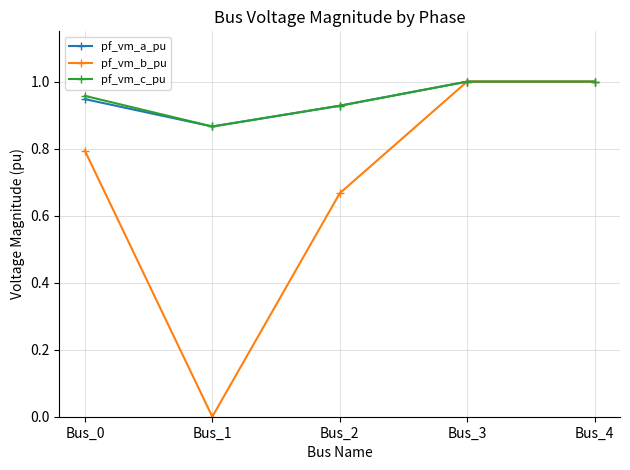

What is the total value across all series at Bus_3?

3.0